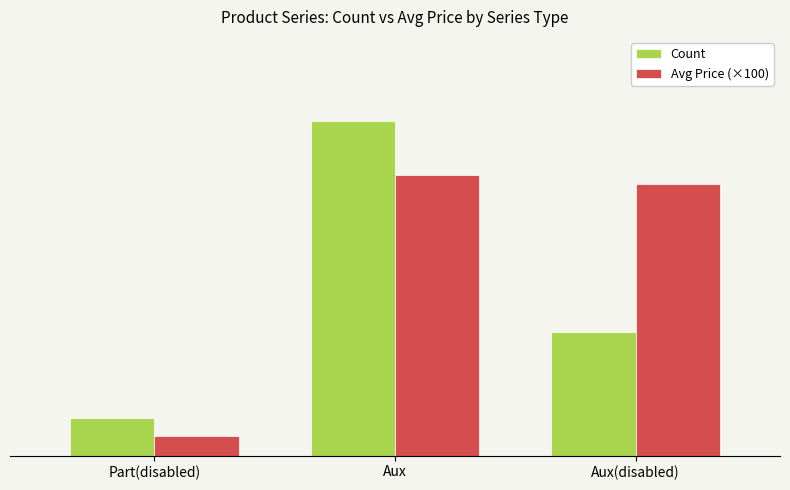

List the labels in order of Count value, smallest first.

Part(disabled), Aux(disabled), Aux